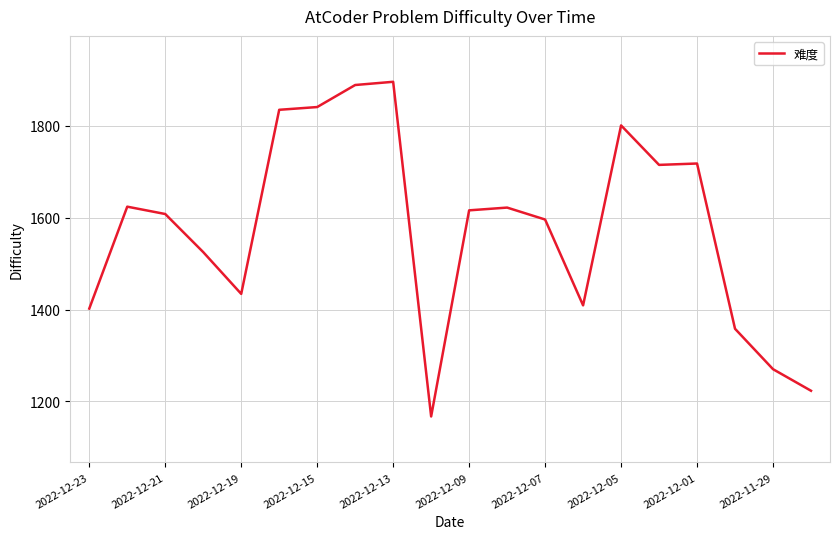

What is the difference between the maximum and minimum values?

729